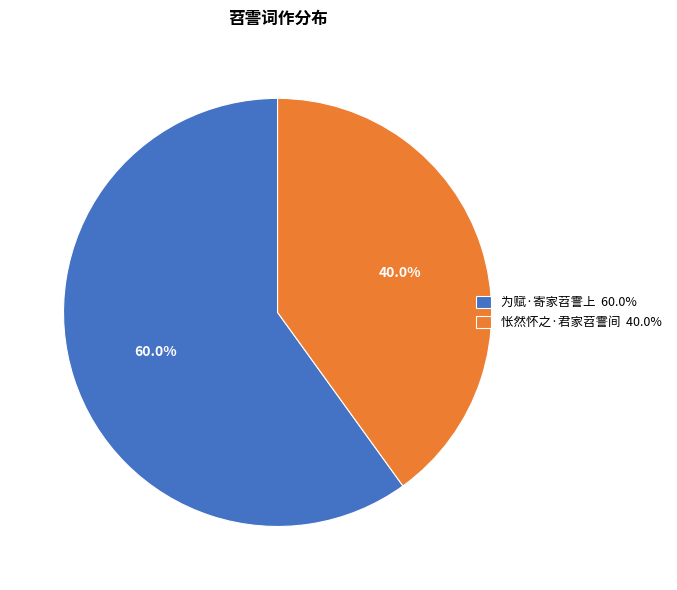

To the nearest percent, what portion does 为赋·寄家苕霅上 represent?

60%